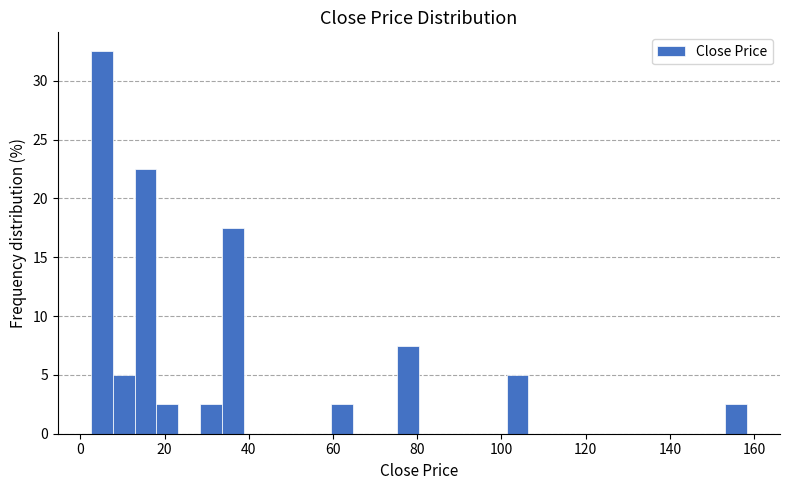

Read against the x-axis, roughly where is the centre of the tallest bar?

6